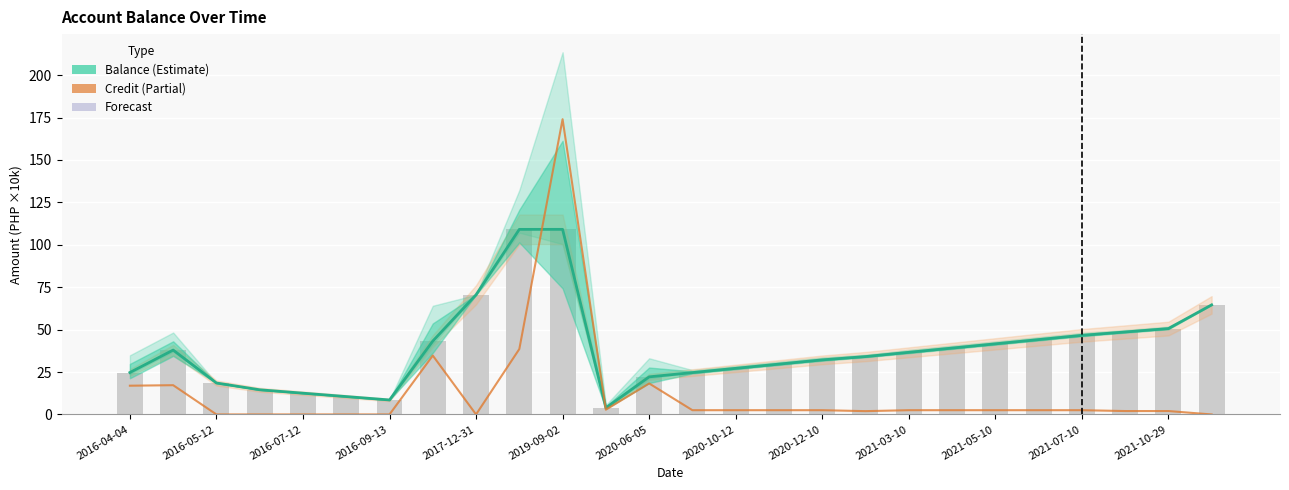

How many data points does each series have?

26